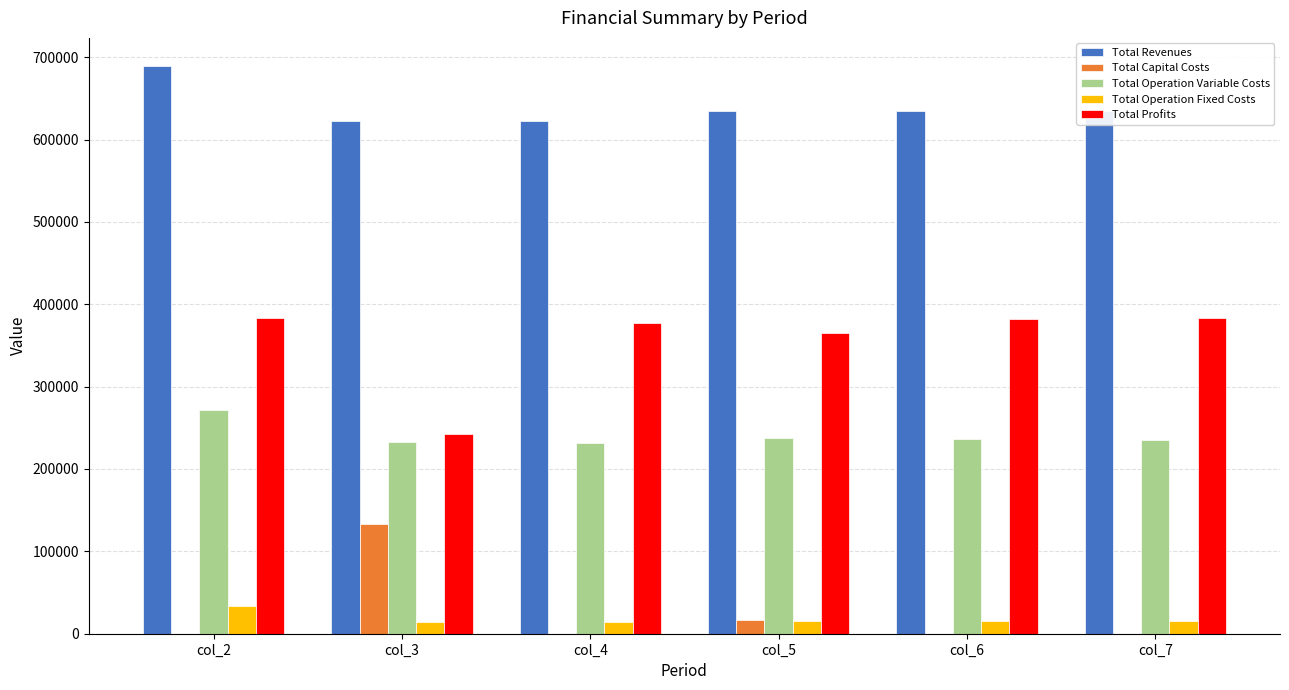

The Total Profits series shows 383711.0 at col_2. True or false?

True